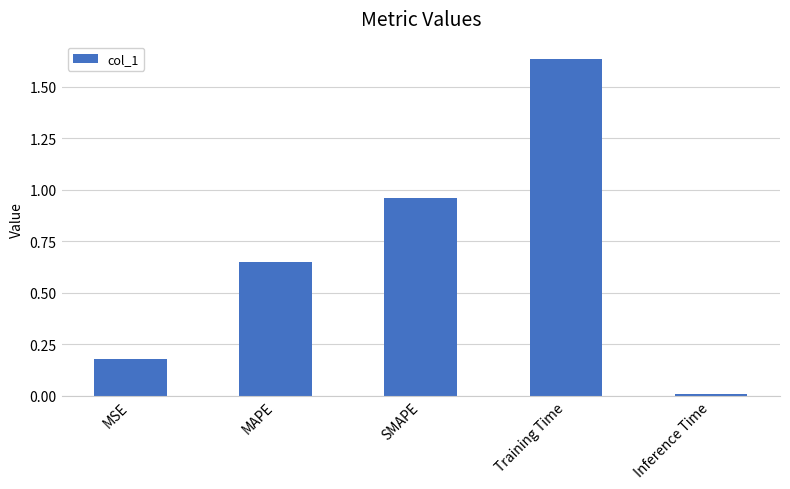

How many bars are there in total?

5